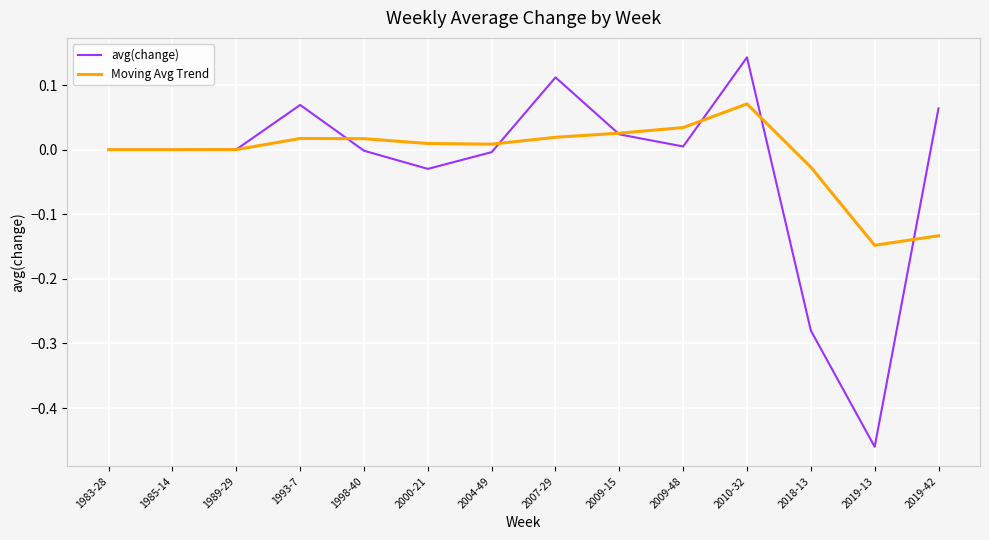

The avg(change) series shows 0.0 at 1983-28. True or false?

True